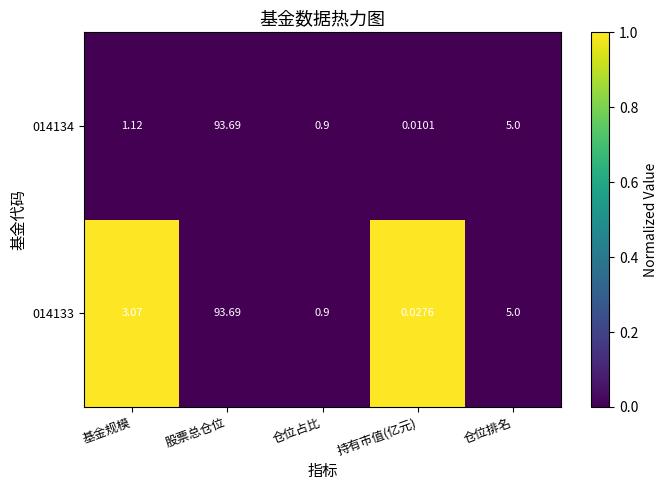

At which category does the chart reach its minimum across all series?

持有市值(亿元)